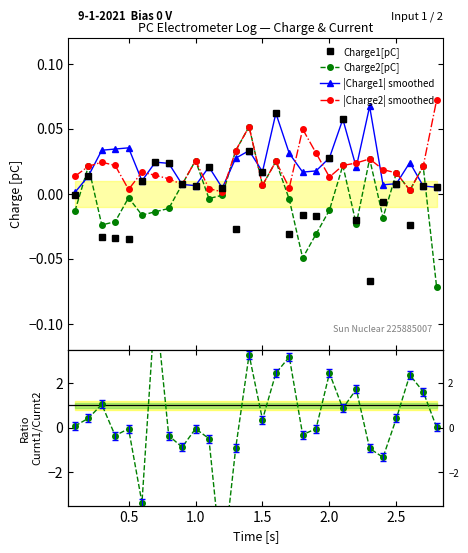

True or false: |Charge2| smoothed has more than 2 points higher than both neighbors.

True